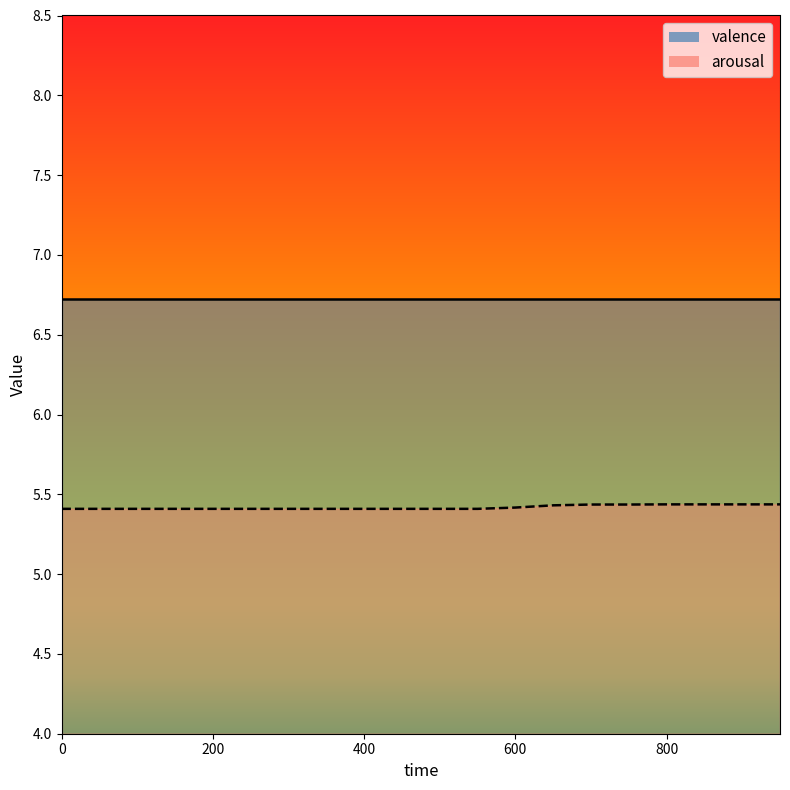

Rank the categories by value from highest to lowest.

800, 850, 900, 950, 700, 750, 650, 600, 0, 50, 100, 150, 200, 250, 300, 350, 400, 450, 500, 550